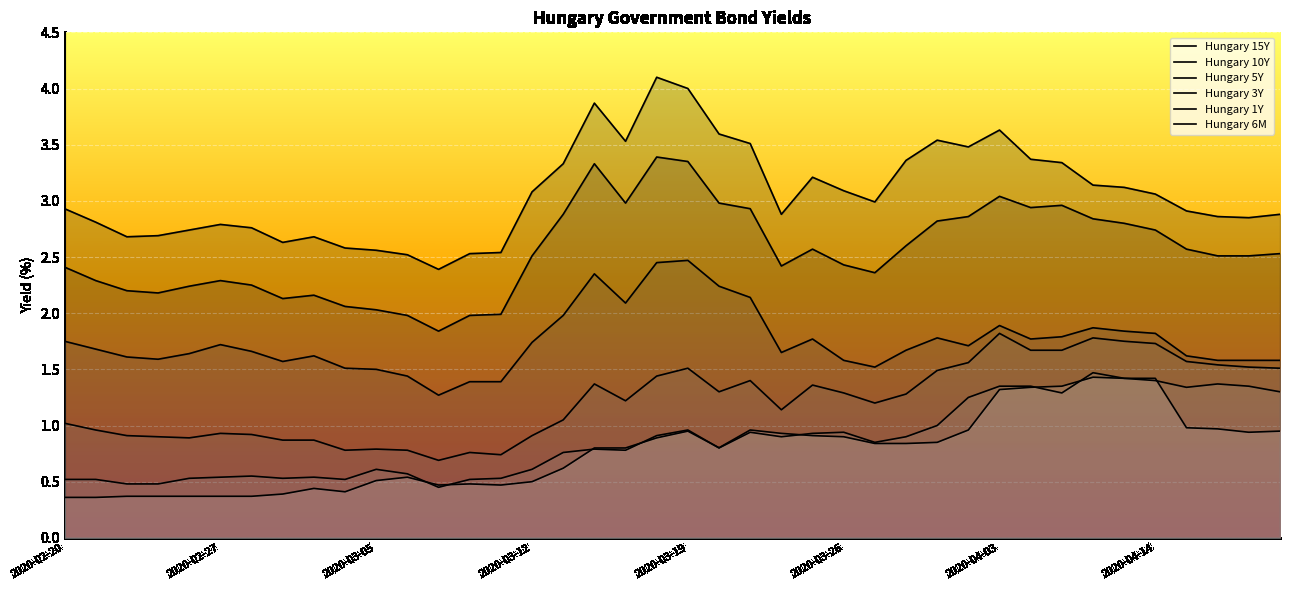

At which category is the sum across all series the highest?

2020-03-19